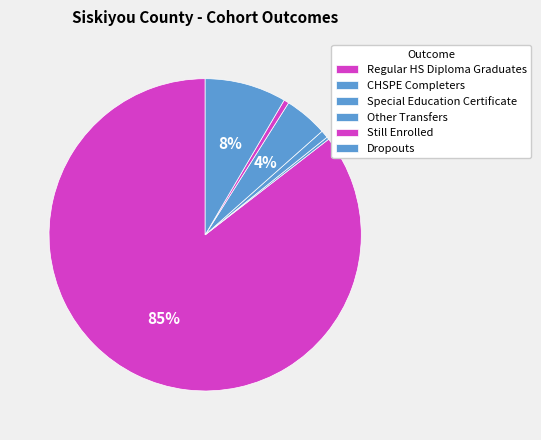

To the nearest percent, what percentage of the pie is Still Enrolled?

1%